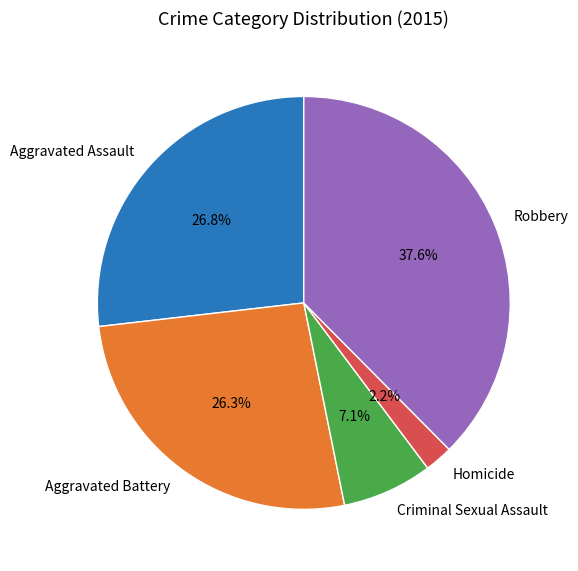

True or false: Criminal Sexual Assault accounts for 7% of the total.

True